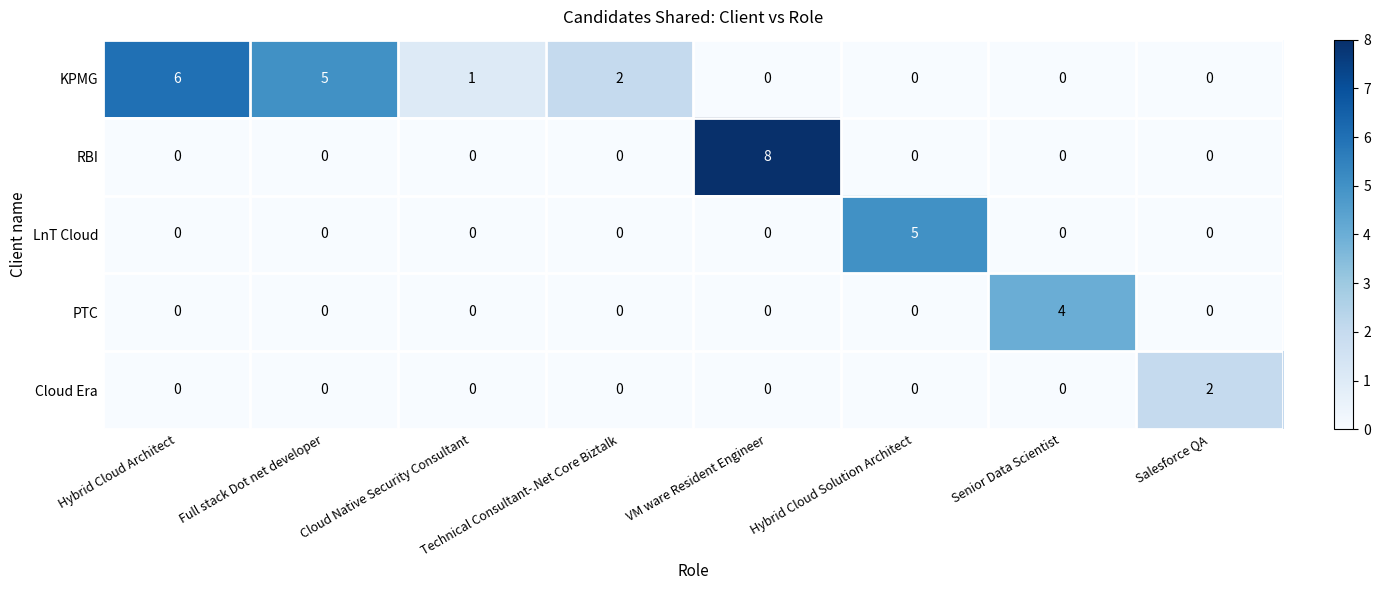

What is the difference between the second highest and minimum values in the KPMG series?

5